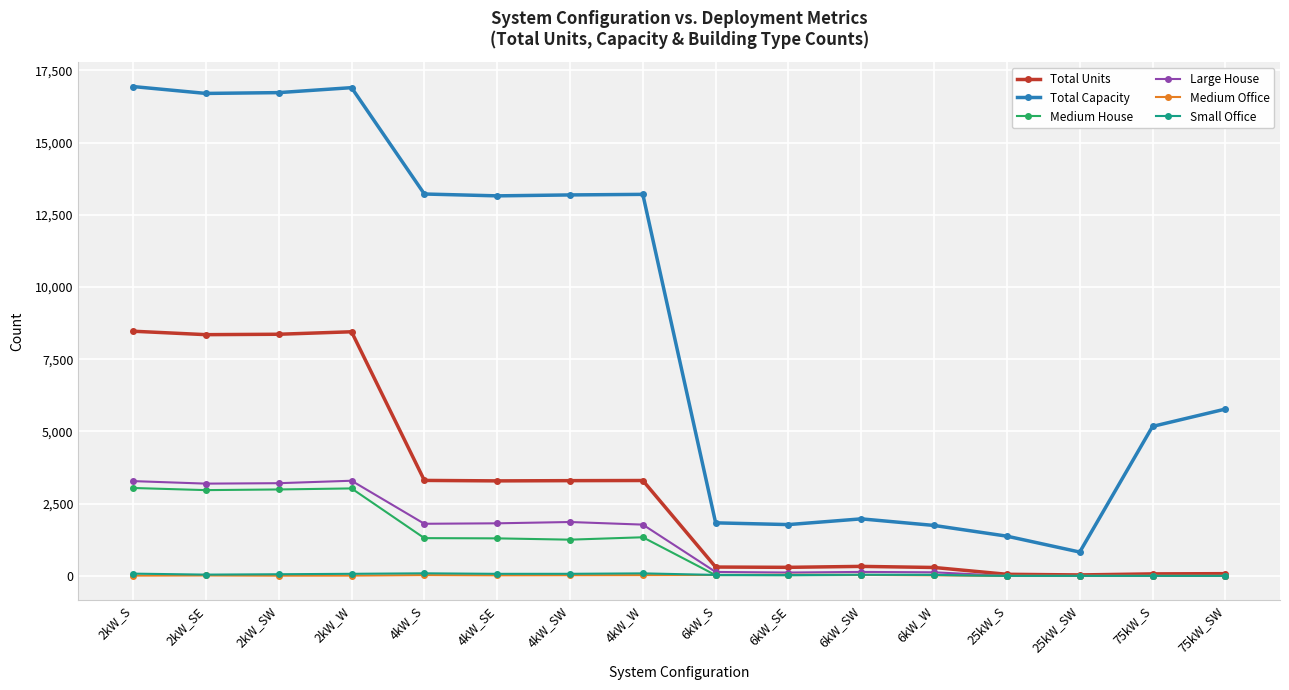

Which series has the largest total across all categories?

Total Capacity